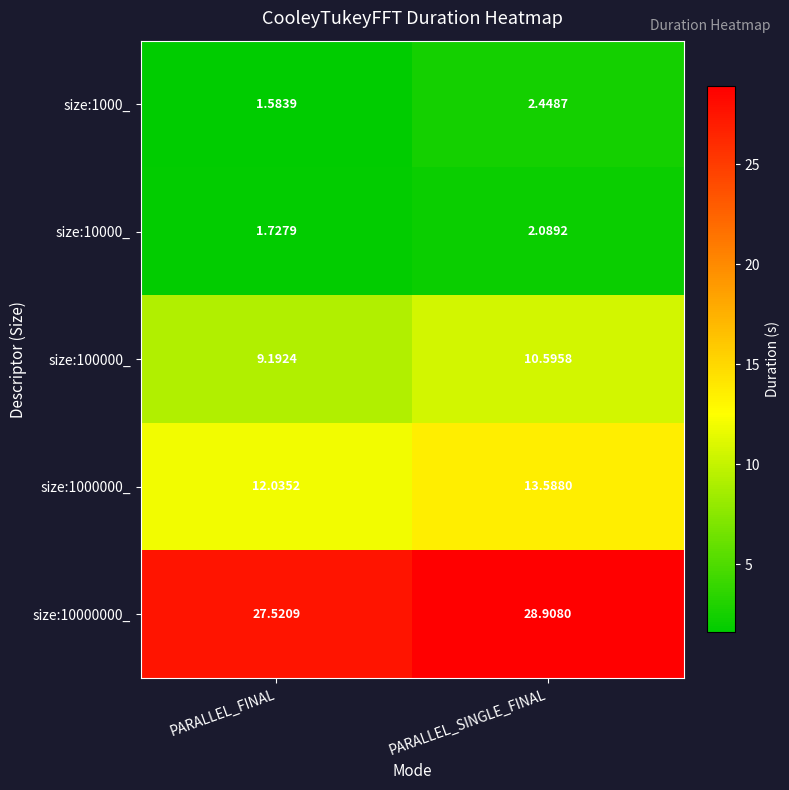

At which label is size:10000_ closest to 1?

PARALLEL_FINAL